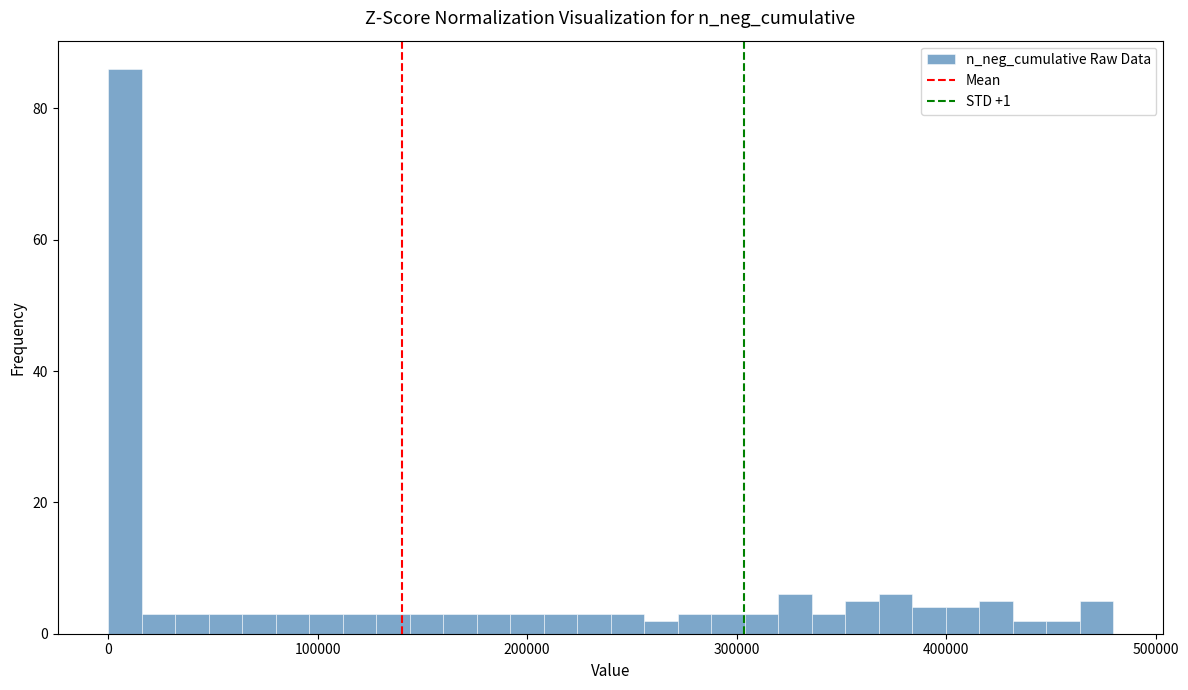

Read against the x-axis, roughly where is the centre of the tallest bar?

10000